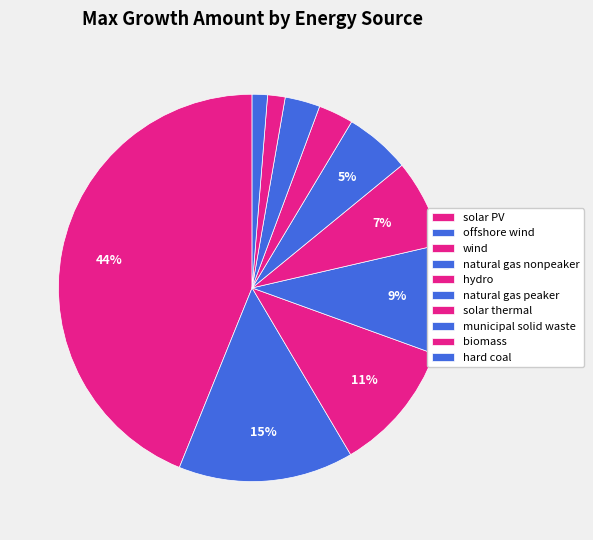

What is the largest slice in the pie chart?

solar PV